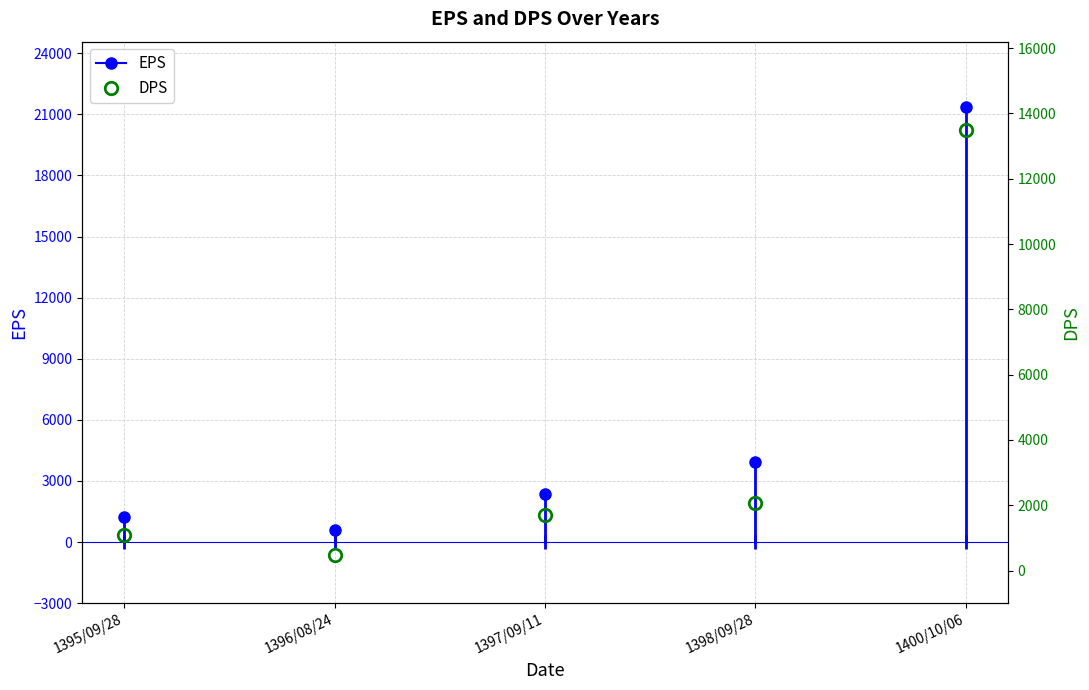

What is the smallest value displayed?

465